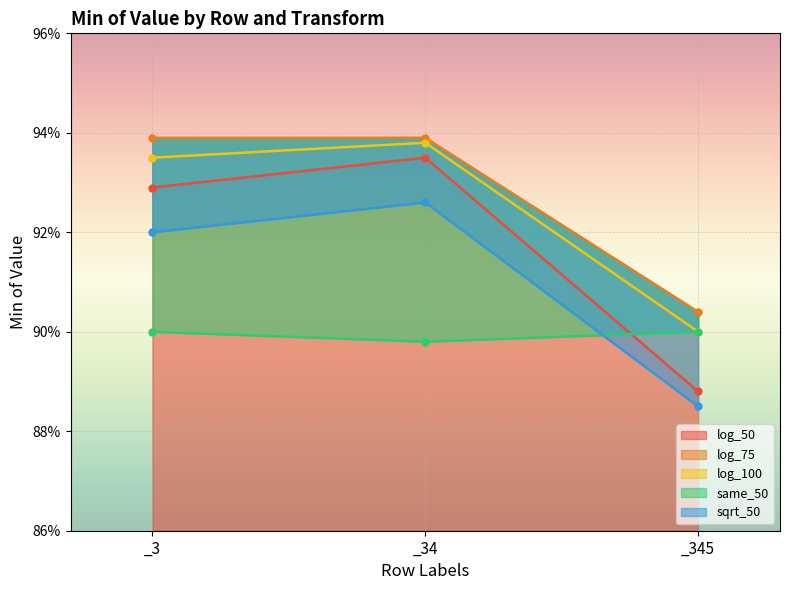

Rank the categories by log_100 value from highest to lowest.

_34, _3, _345